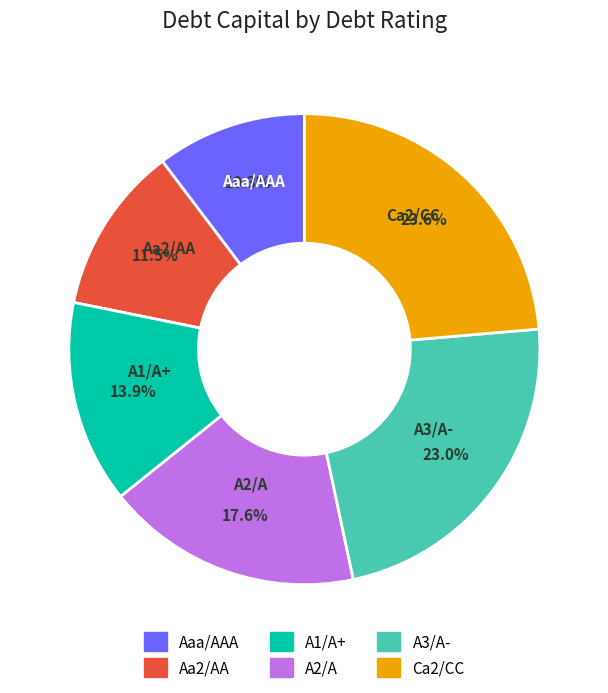

Is it true that Ca2/CC is 24% of the pie?

True